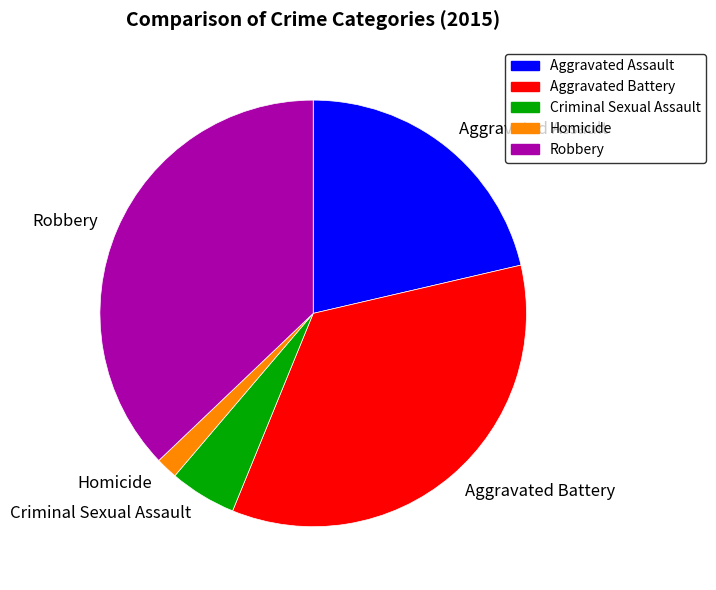

The Robbery slice represents 37% of the pie. True or false?

True